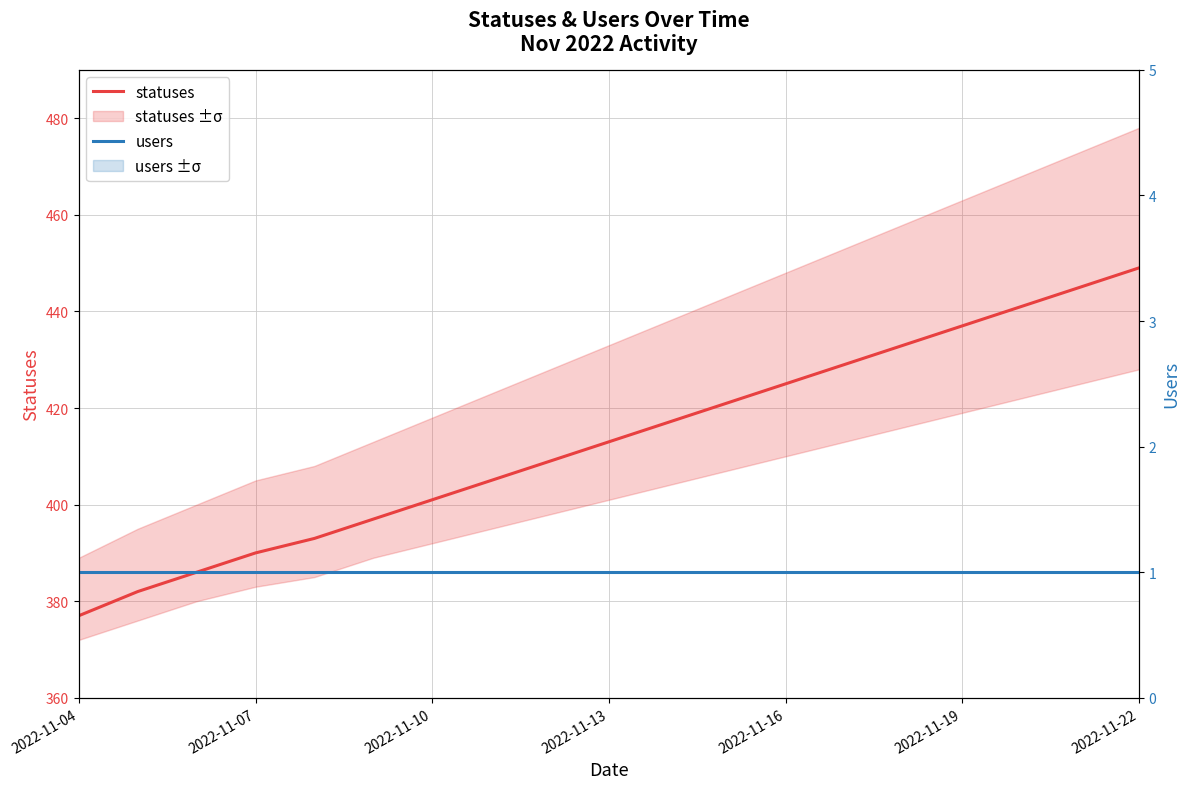

True or false: users and statuses intersect in this chart.

False